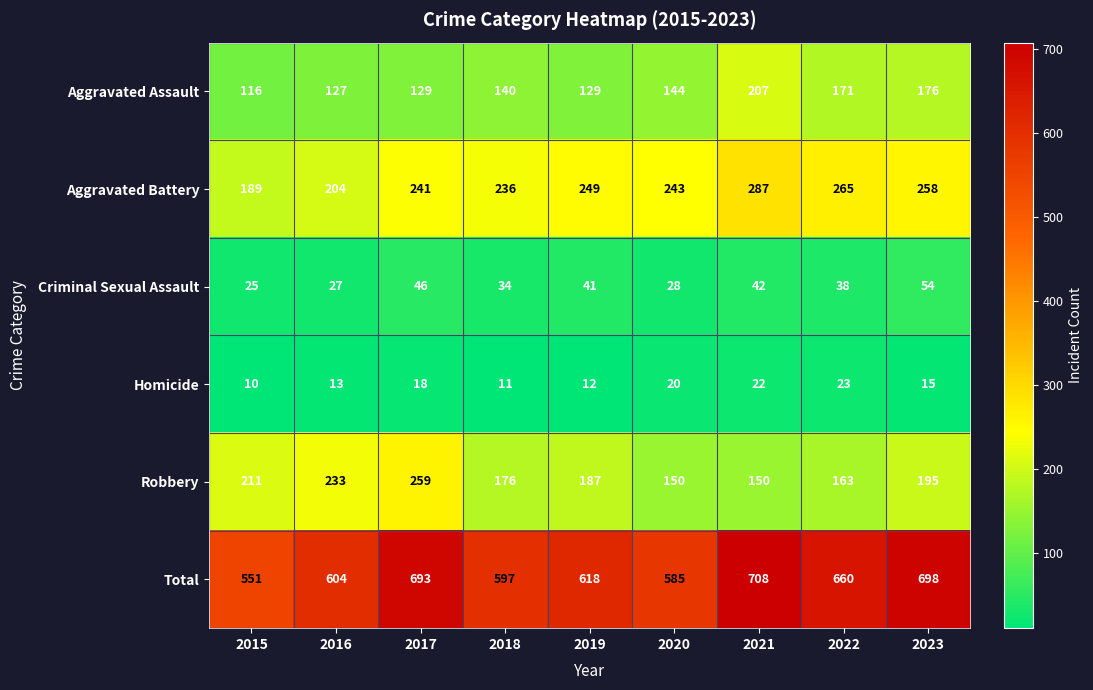

Where is Criminal Sexual Assault nearest to the value 39?

2022